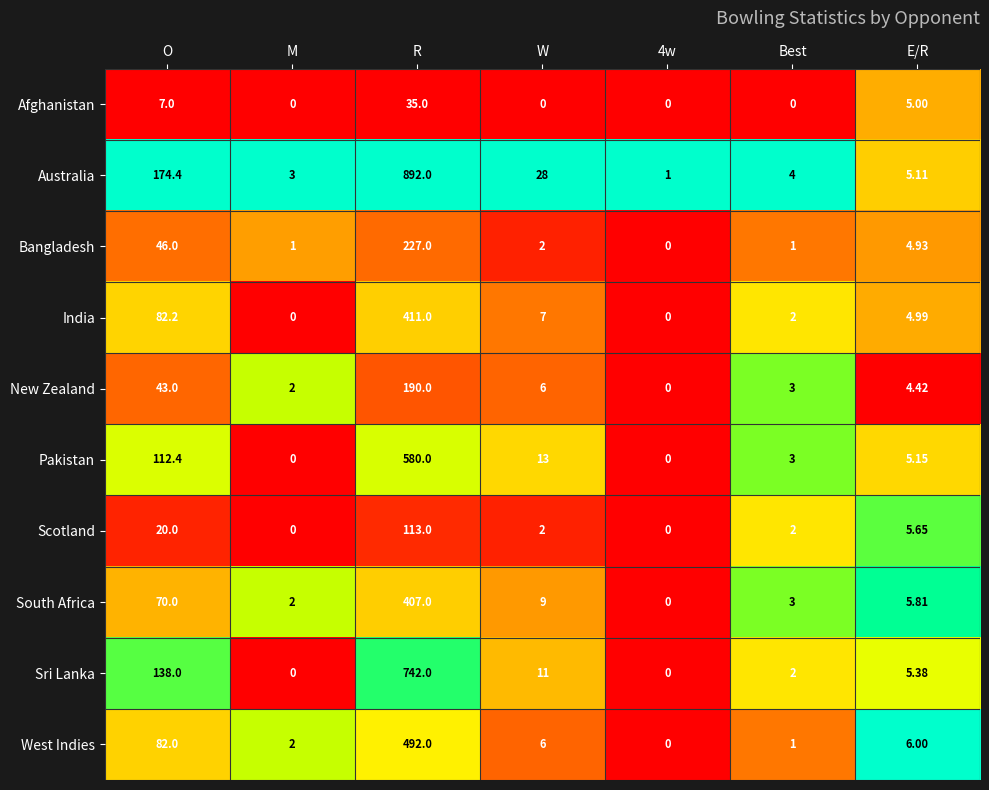

Which series changed the most between O and Best?

Australia